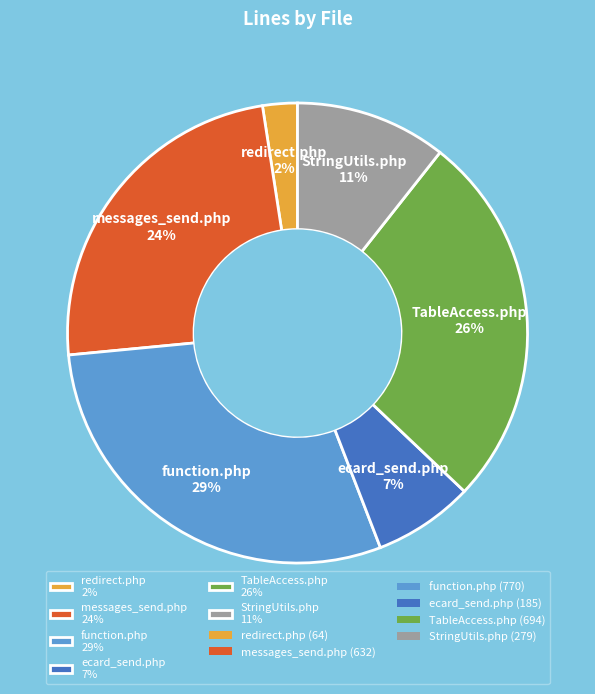

To the nearest percent, what portion does redirect.php represent?

2%